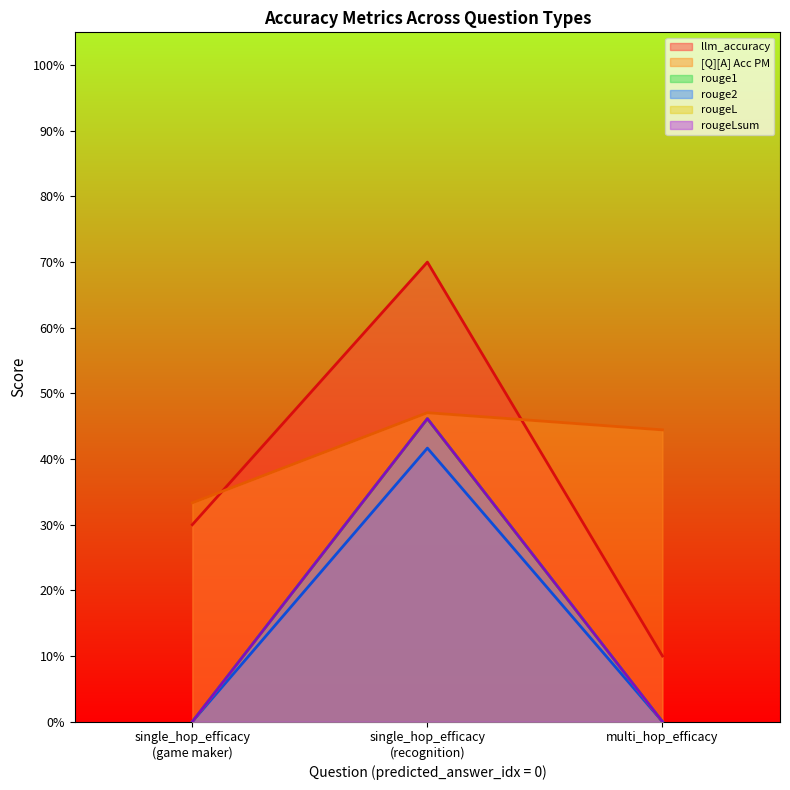

Which series changed the most between 0 and 0?

llm_accuracy